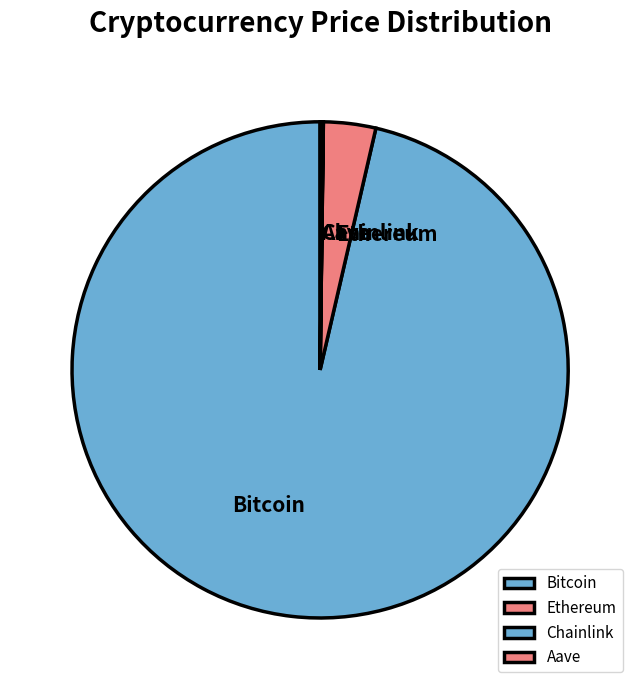

What is the largest slice in the pie chart?

Bitcoin